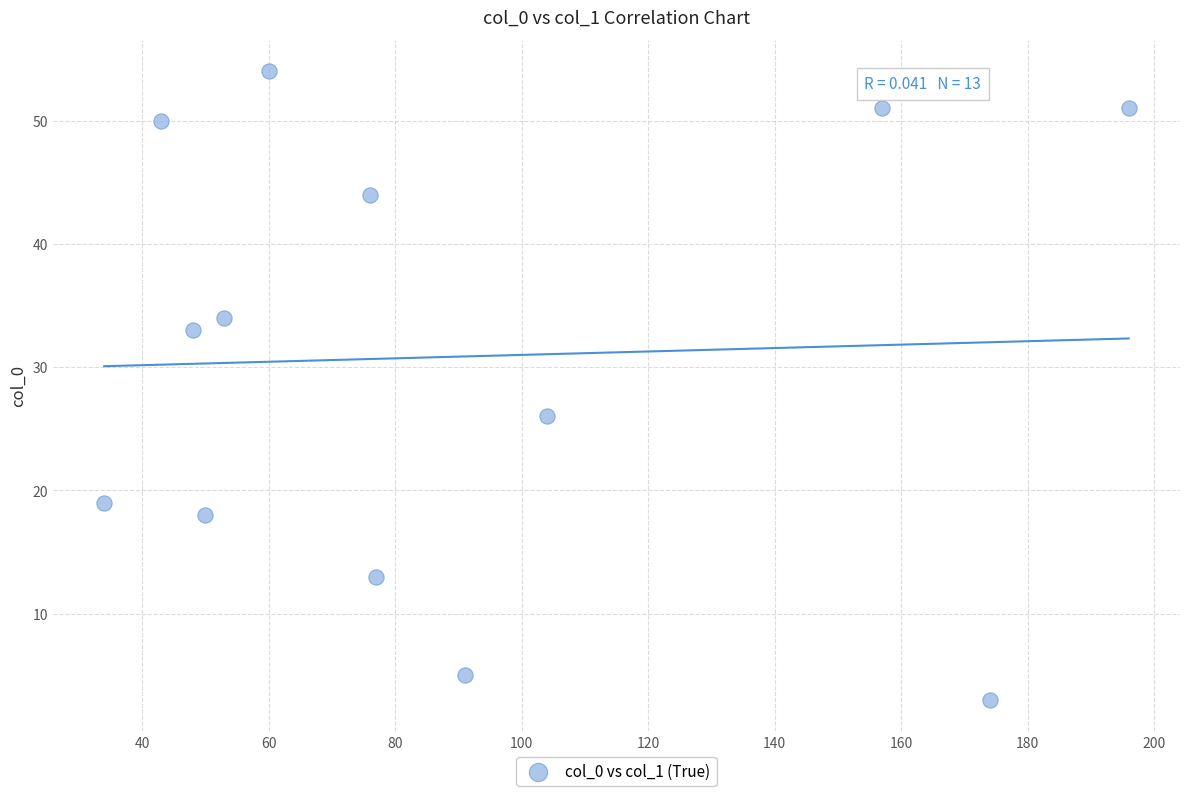

What Y value in the scatter plot is closest to 28?

26